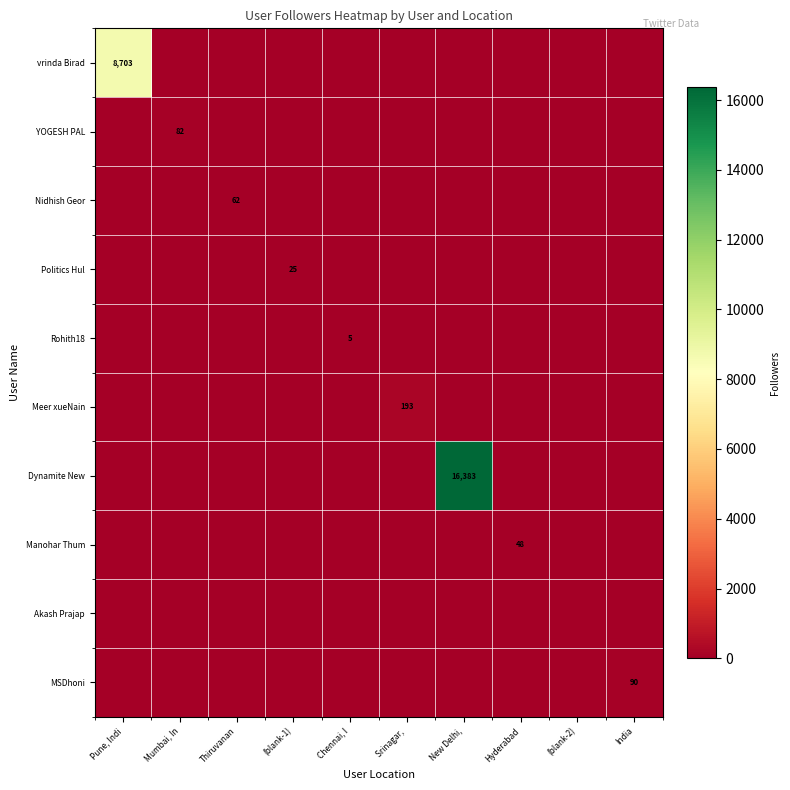

Count the number of categories in the chart.

10